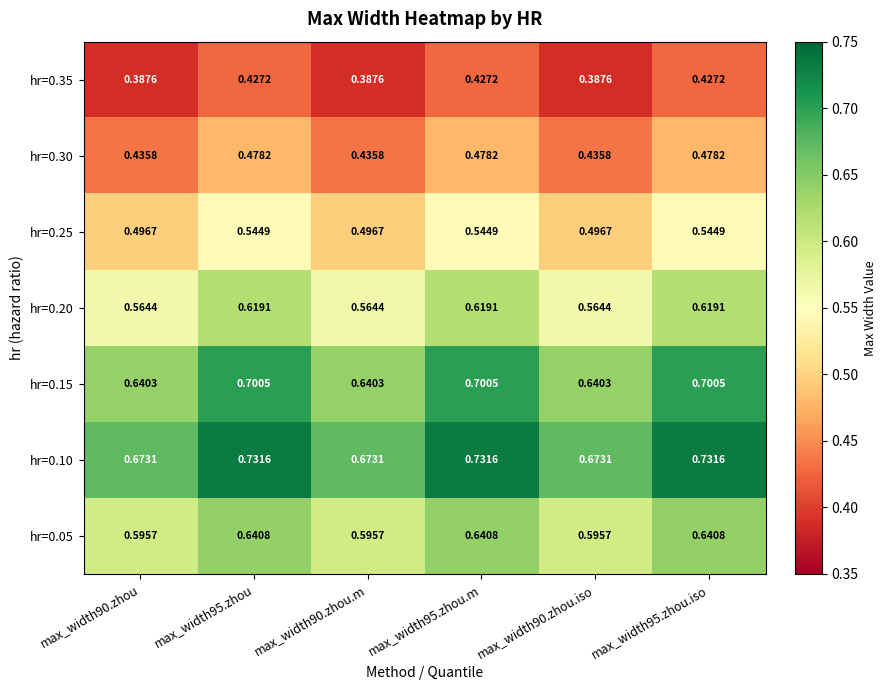

Is the value of hr=0.15 at max_width90.zhou.m greater than the value of hr=0.25 at max_width90.zhou.iso?

Yes